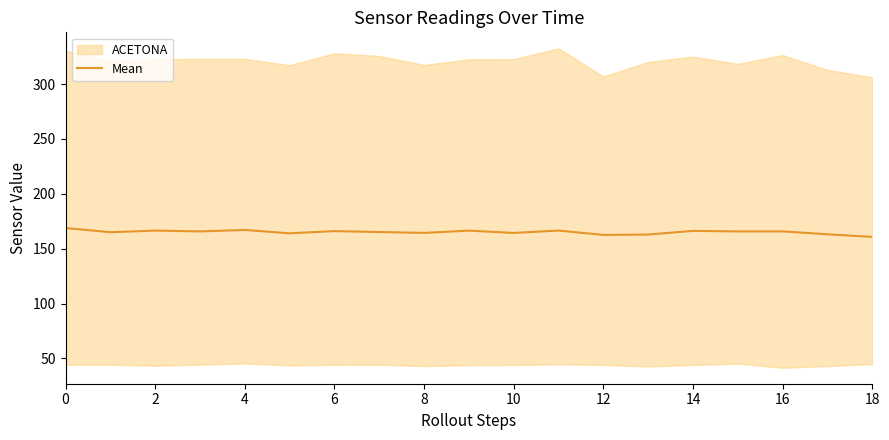

What is the minimum value for Mean?

160.8